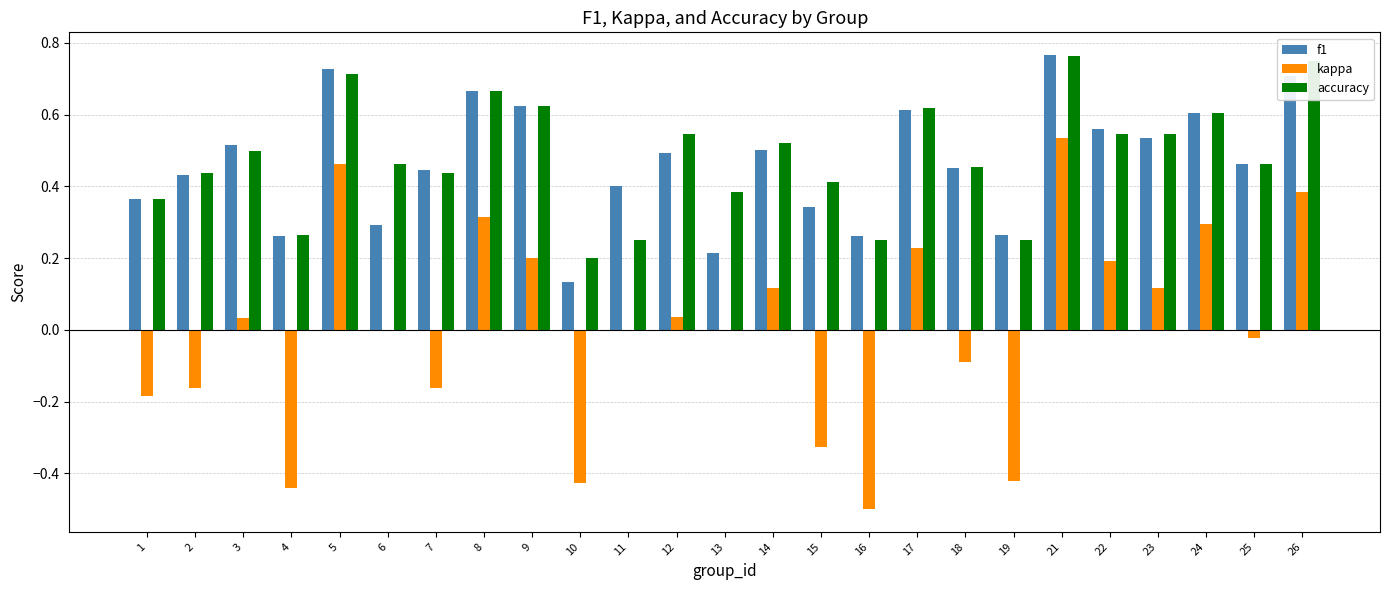

What is the sum of all f1 values?

11.6